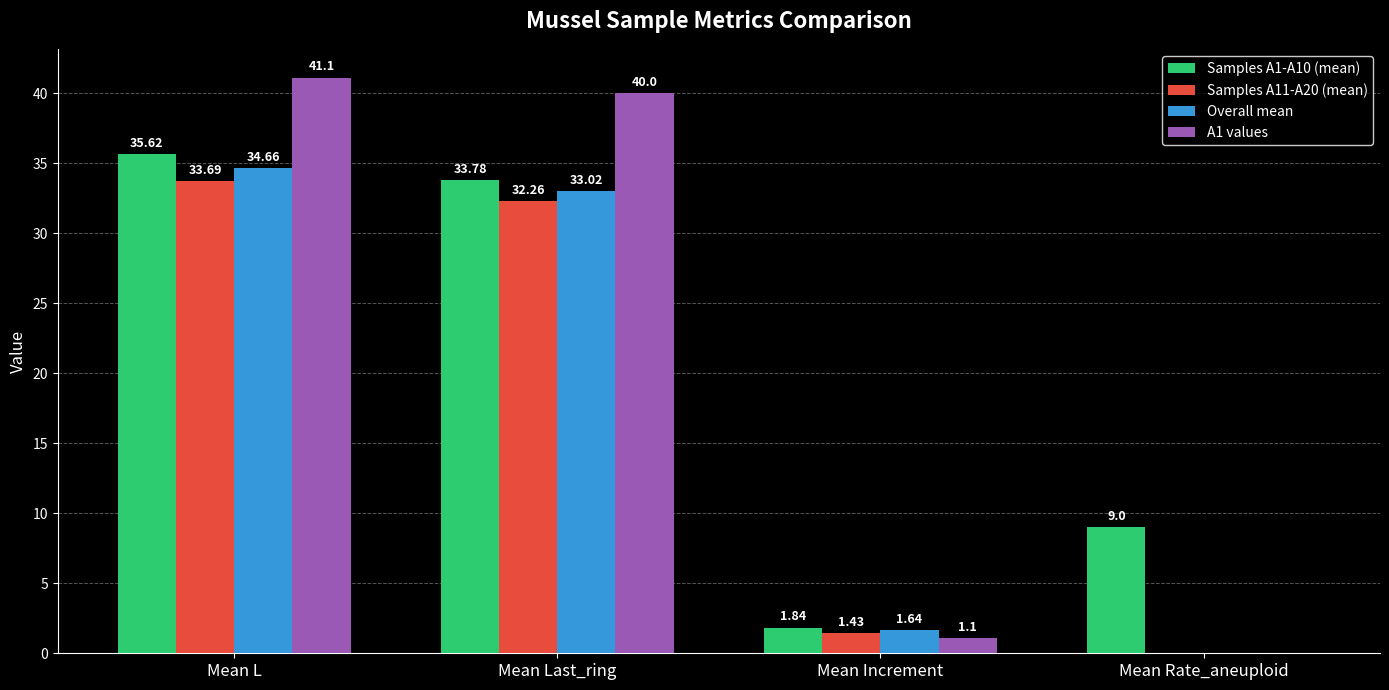

Which series has the largest total across all categories?

A1 values